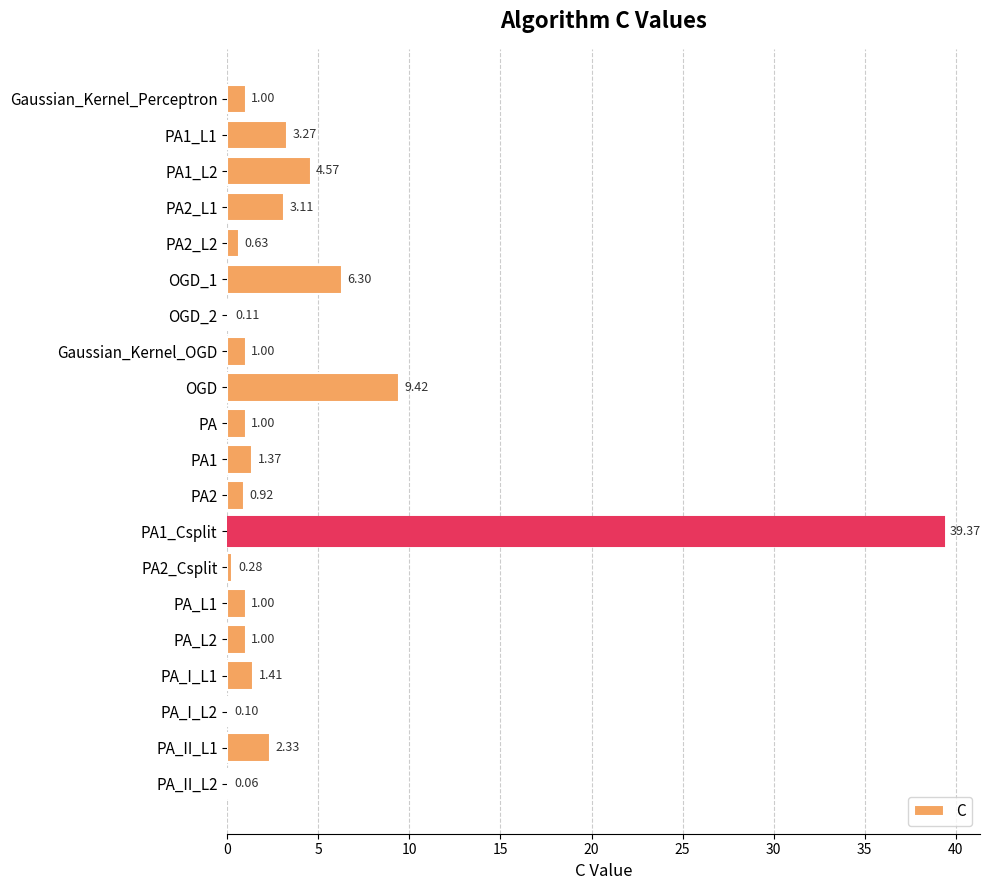

At which label is the value closest to 19?

OGD